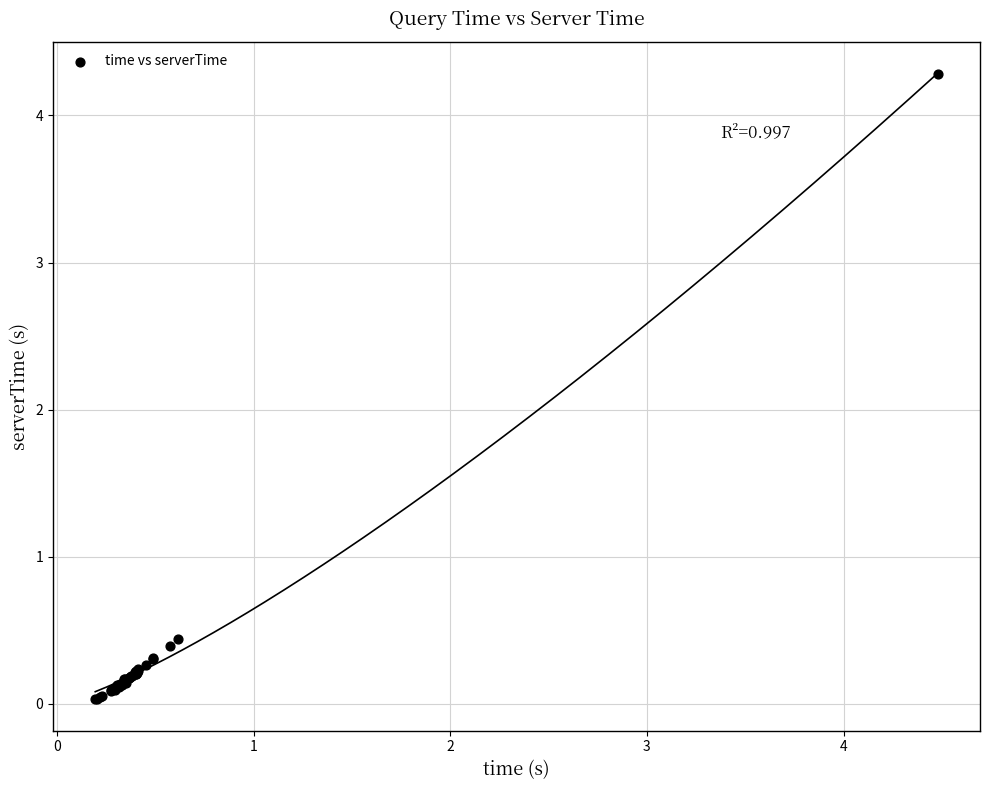

What Y value in the scatter plot is closest to 2?

0.4